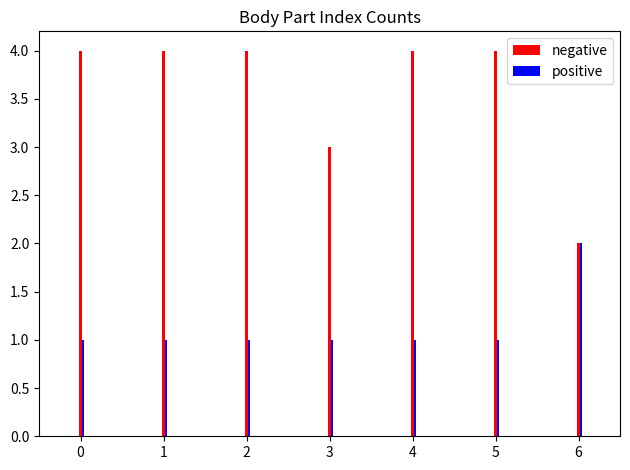

What is the average value of the negative series?

4